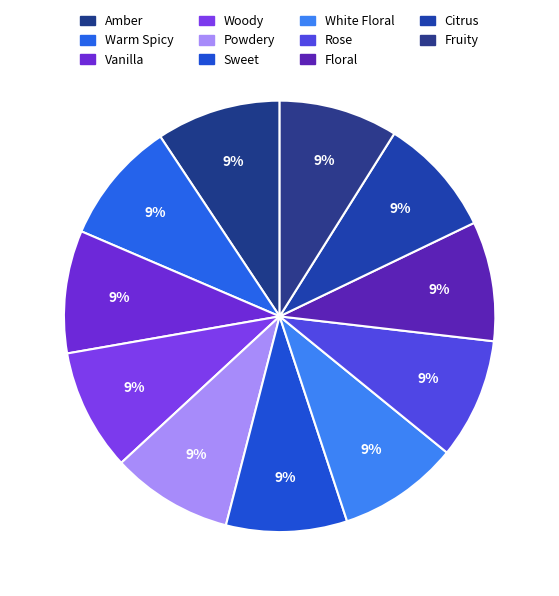

Is it true that Vanilla is 15% of the pie?

False